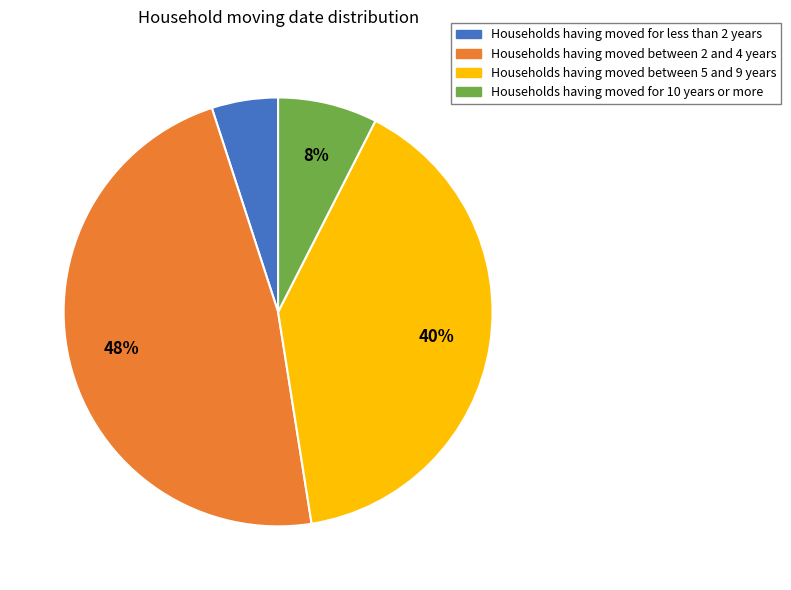

To the nearest percent, what is the average slice percentage?

25%